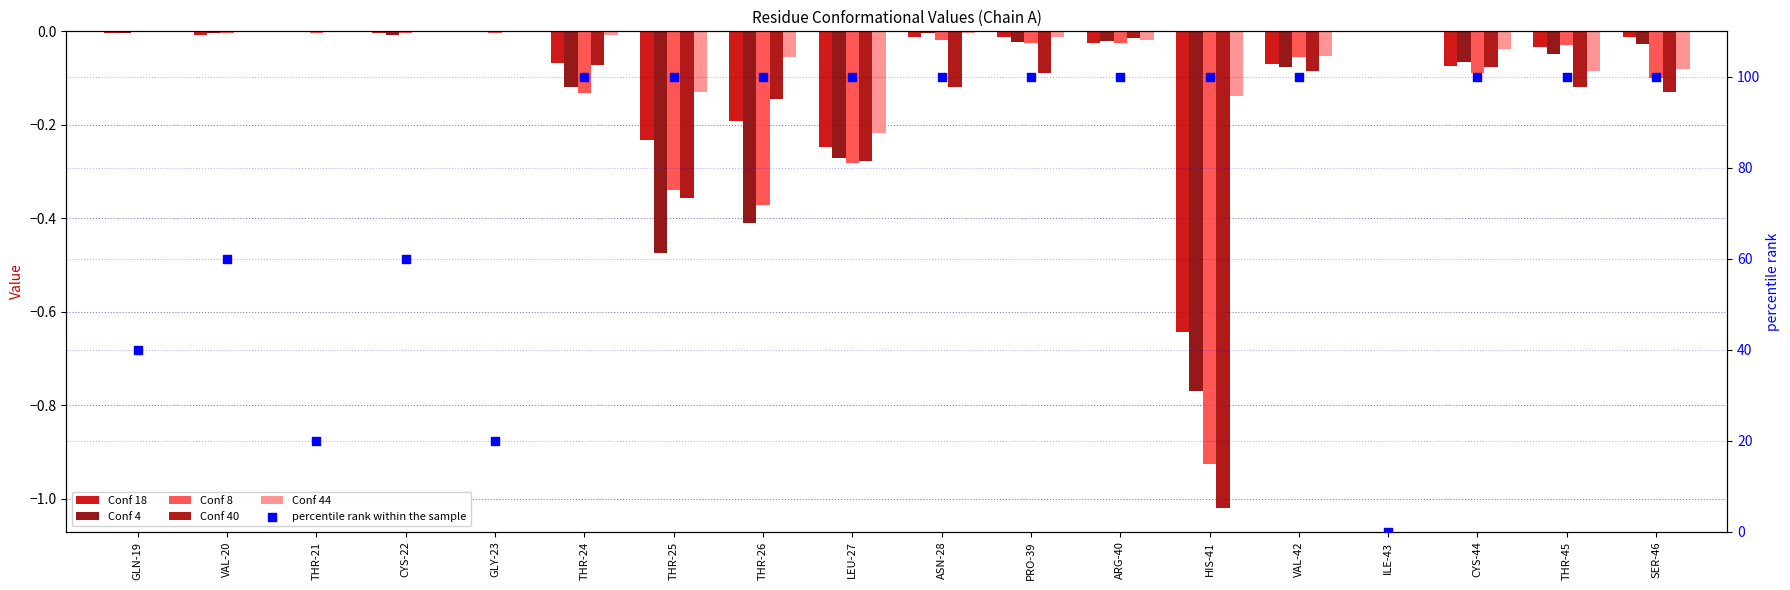

Which series has the largest total across all categories?

percentile rank within the sample